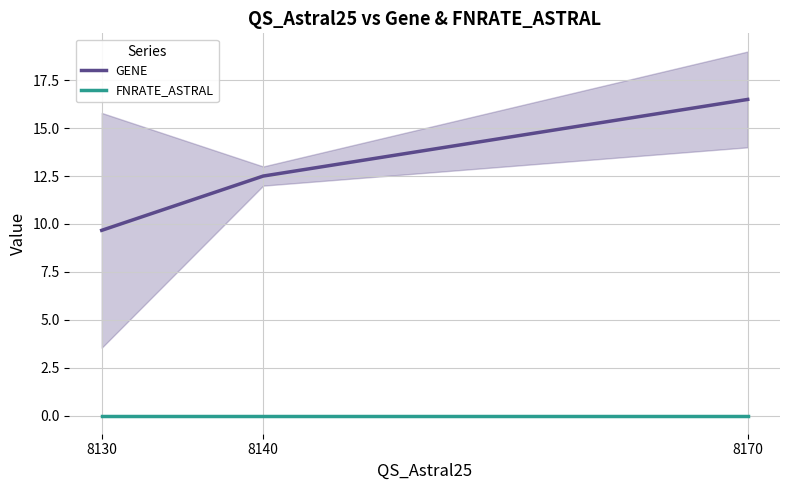

Reading left to right, list all the values displayed in this chart.

GENE: 8130=9.7	8140=12.5	8170=16.5
FNRATE_ASTRAL: 8130=0.0	8140=0.0	8170=0.0